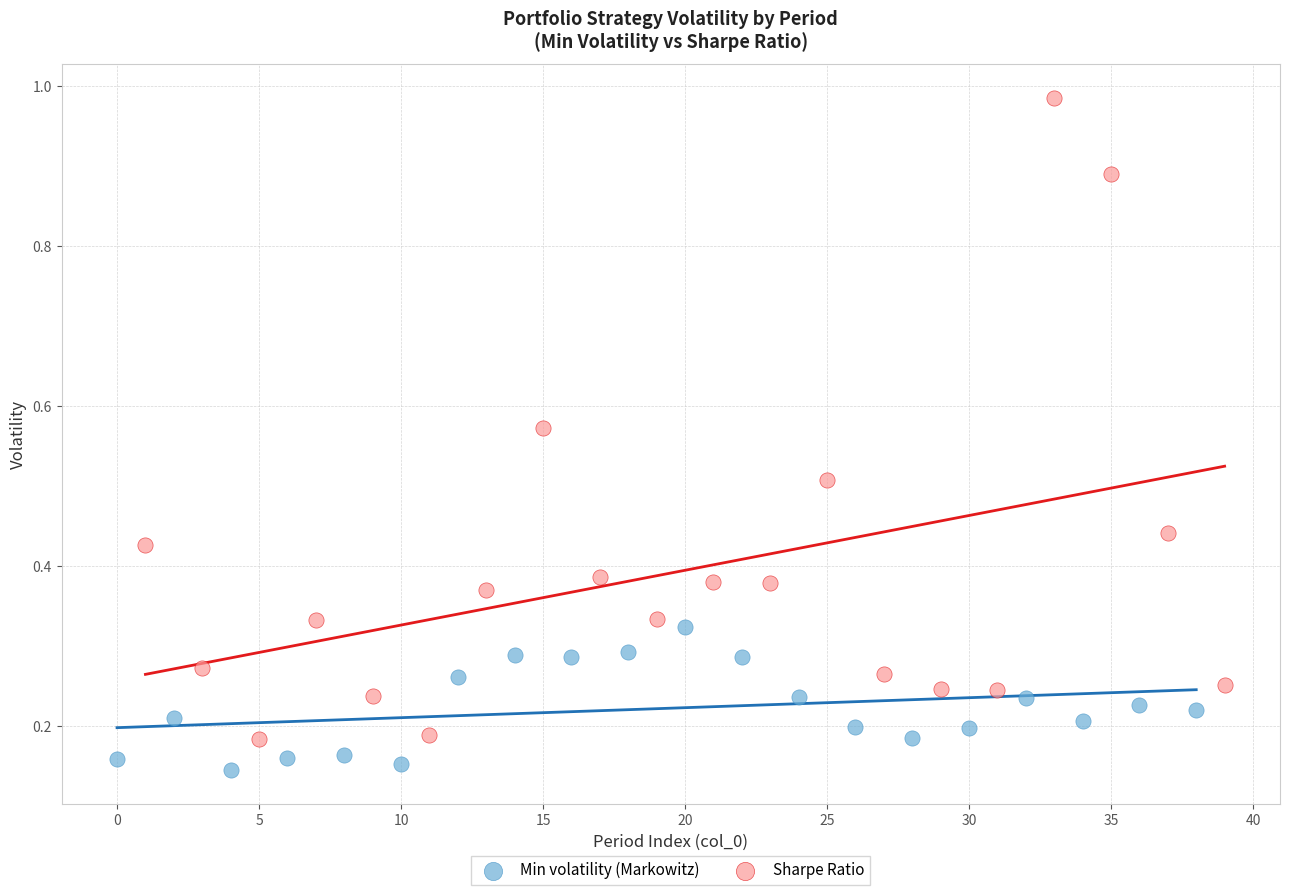

Which series reaches the minimum Y coordinate?

Min volatility (Markowitz)